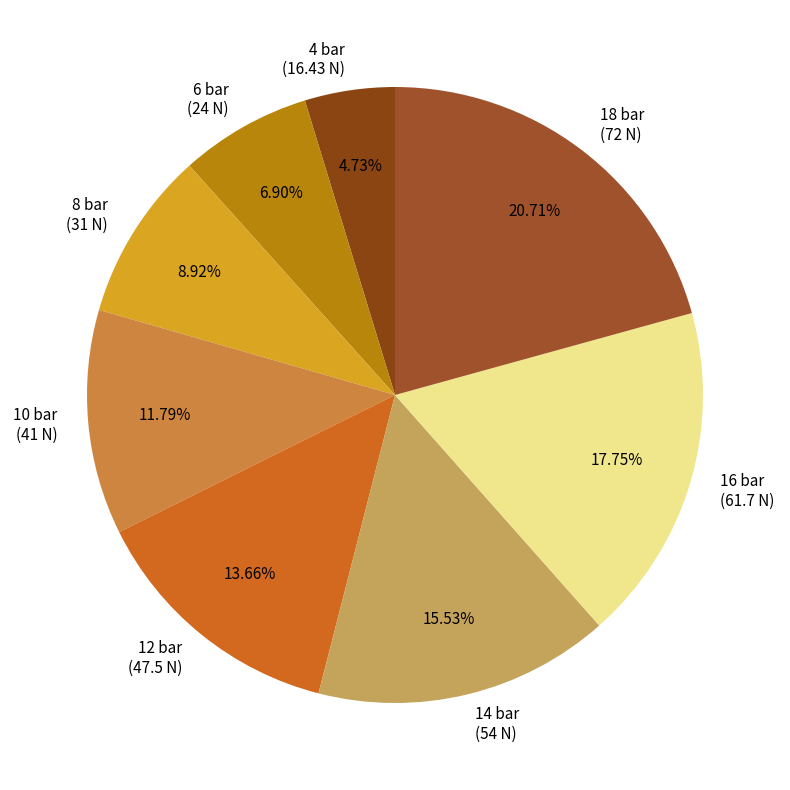

What is the total percentage of 4 bar and 14 bar?

20.3%